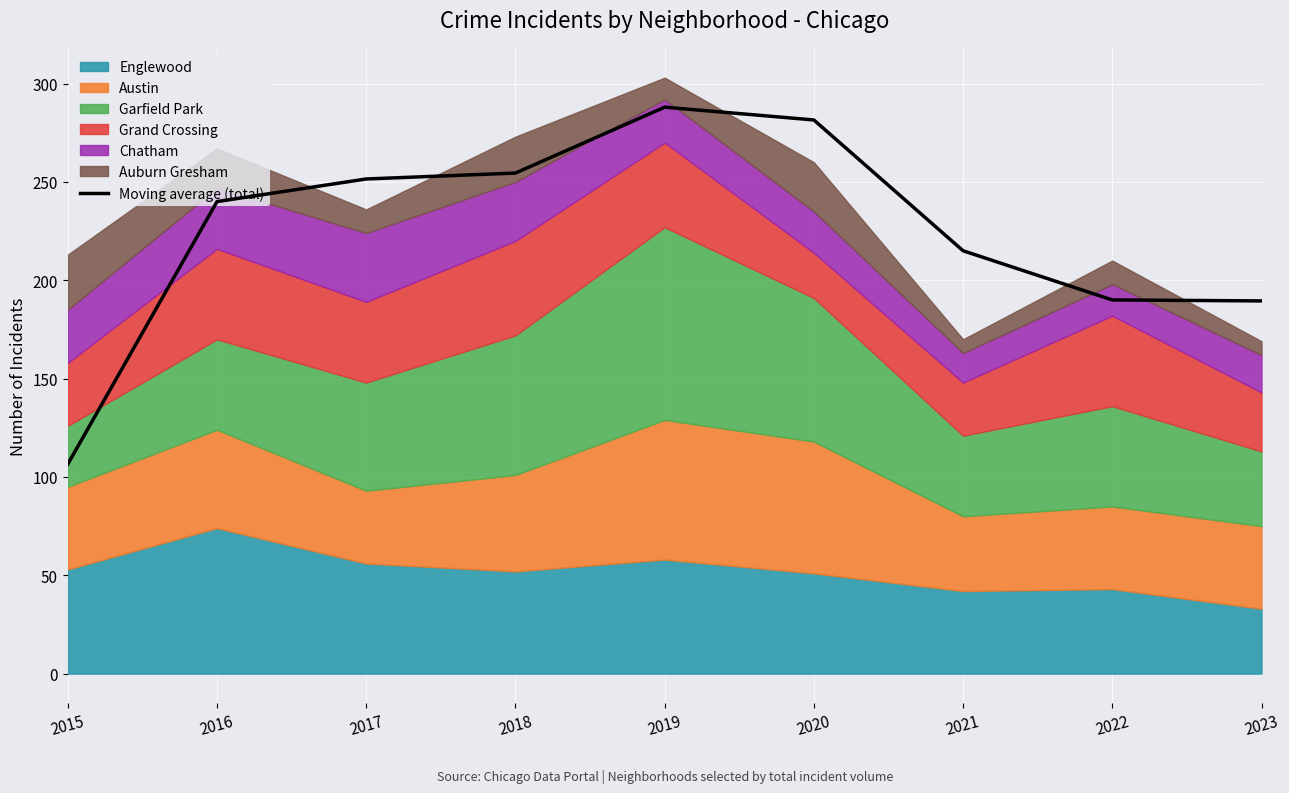

True or false: the data has more than 2 interior local peaks.

False